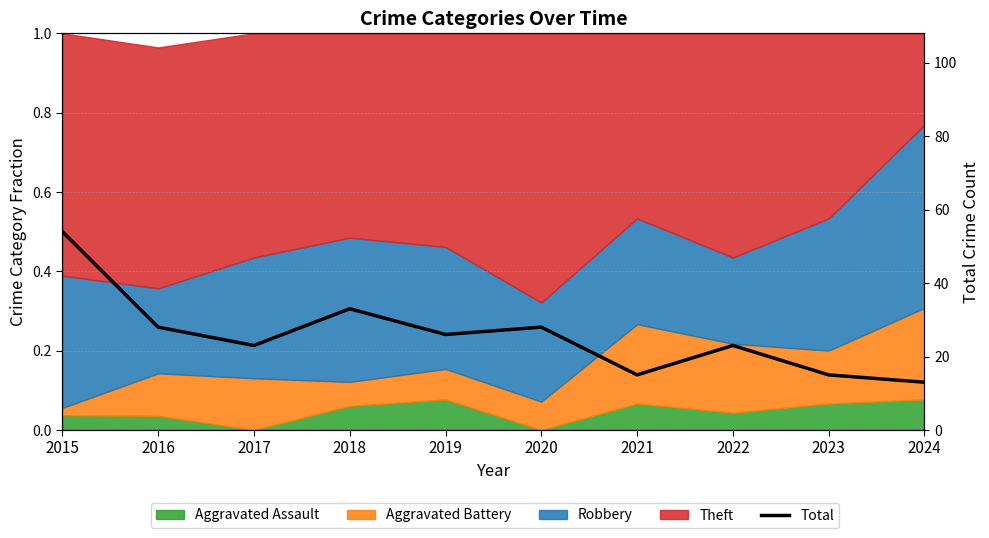

Where is the first local minimum?

2017